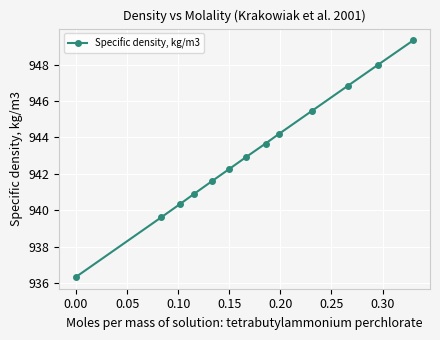

How many data points are above 942?

8